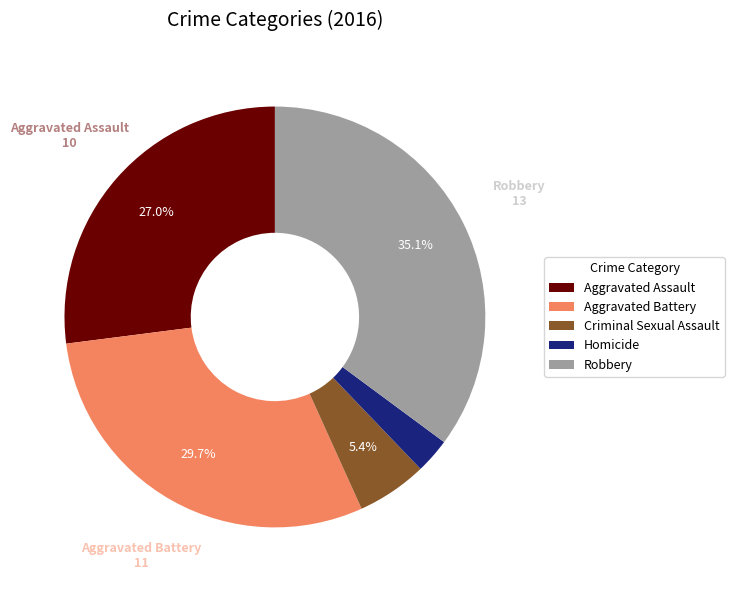

True or false: Aggravated Battery accounts for 40% of the total.

False